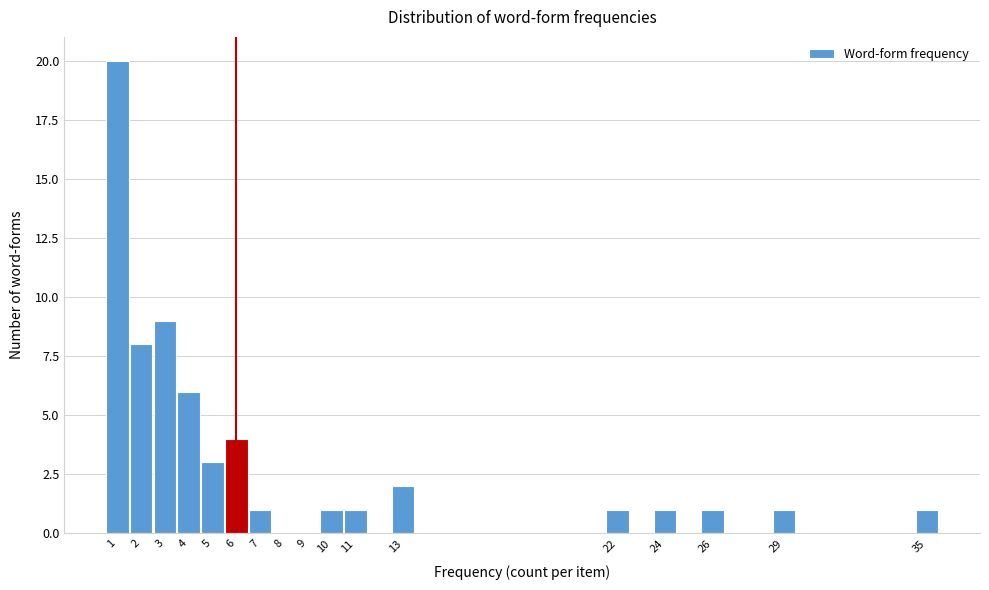

Reading left to right, transcribe this chart: for each bar, give the range it covers on the x-axis and its height. The values are not printed on the chart, so give them approximately, as read against the axis.

0.5 to 1.5: 20
1.5 to 2.5: 8
2.5 to 3.5: 9
3.5 to 4.5: 6
4.5 to 5.5: 3
5.5 to 6.5: 4
6.5 to 7.5: 1
7.5 to 8.5: 0
8.5 to 9.5: 0
9.5 to 10.5: 1
10.5 to 11.5: 1
11.5 to 12.5: 0
12.5 to 13.5: 2
13.5 to 14.5: 0
14.5 to 15.5: 0
15.5 to 16.5: 0
16.5 to 17.5: 0
17.5 to 18.5: 0
18.5 to 19.5: 0
19.5 to 20.5: 0
20.5 to 21.5: 0
21.5 to 22.5: 1
22.5 to 23.5: 0
23.5 to 24.5: 1
24.5 to 25.5: 0
25.5 to 26.5: 1
26.5 to 27.5: 0
27.5 to 28.5: 0
28.5 to 29.5: 1
29.5 to 30.5: 0
30.5 to 31.5: 0
31.5 to 32.5: 0
32.5 to 33.5: 0
33.5 to 34.5: 0
34.5 to 35.5: 1